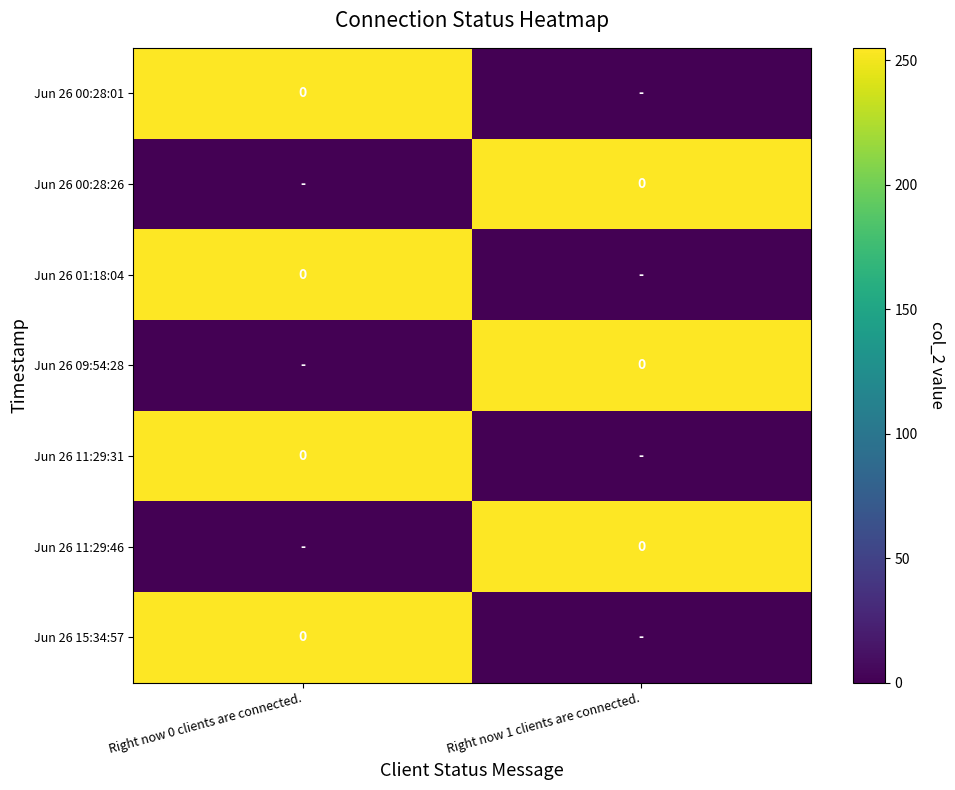

What is the sum of the Jun 26 00:28:26 values at Right now 1 clients are connected. and Right now 0 clients are connected.?

255